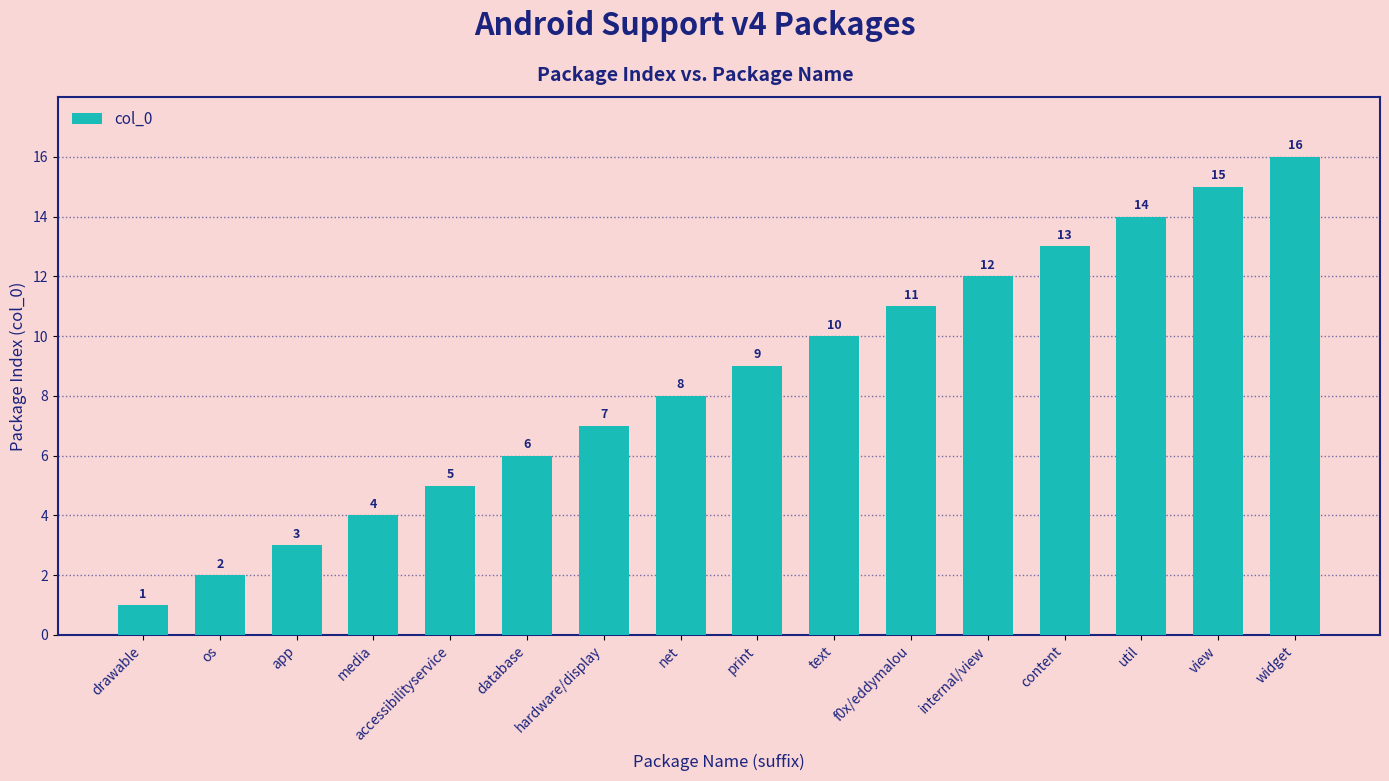

What is the label of the 6th bar from the left?

database